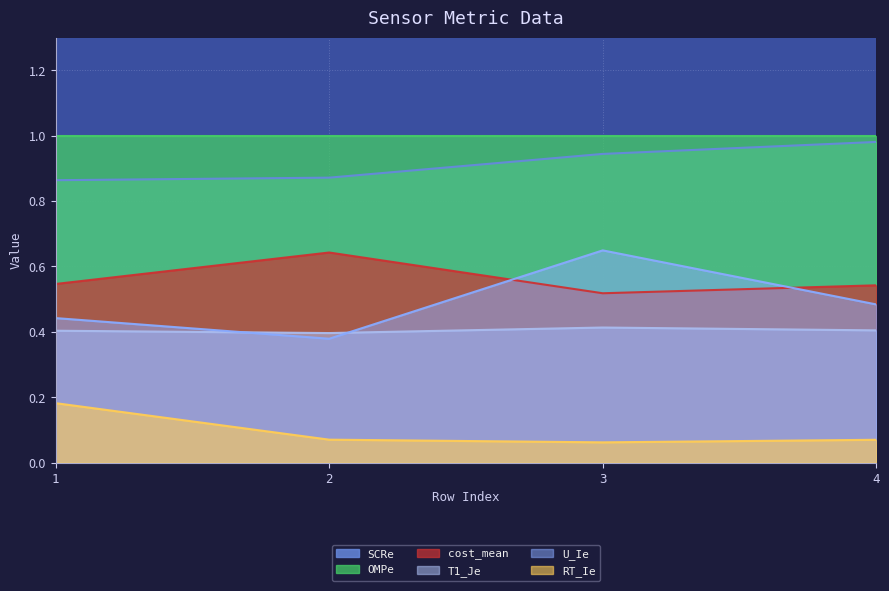

The T1_Je series shows 0.4 at 2. True or false?

True